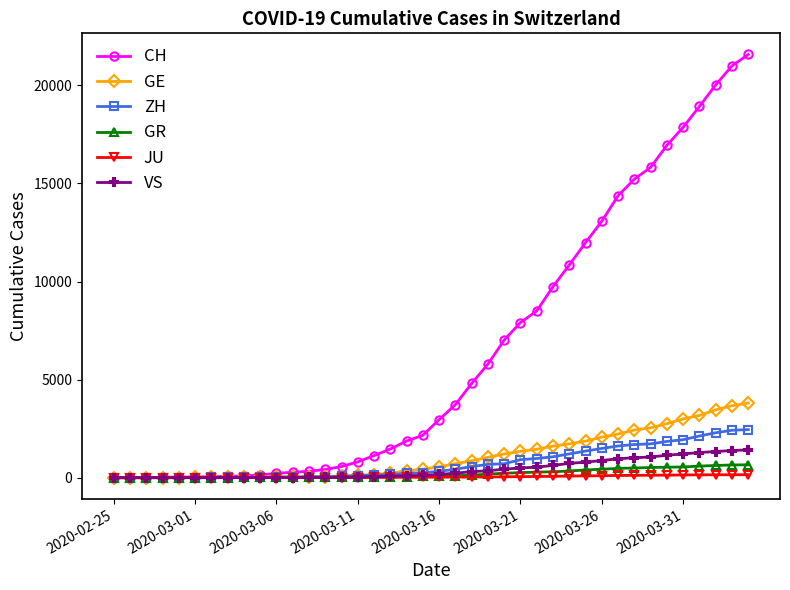

Which series has the largest total across all categories?

CH